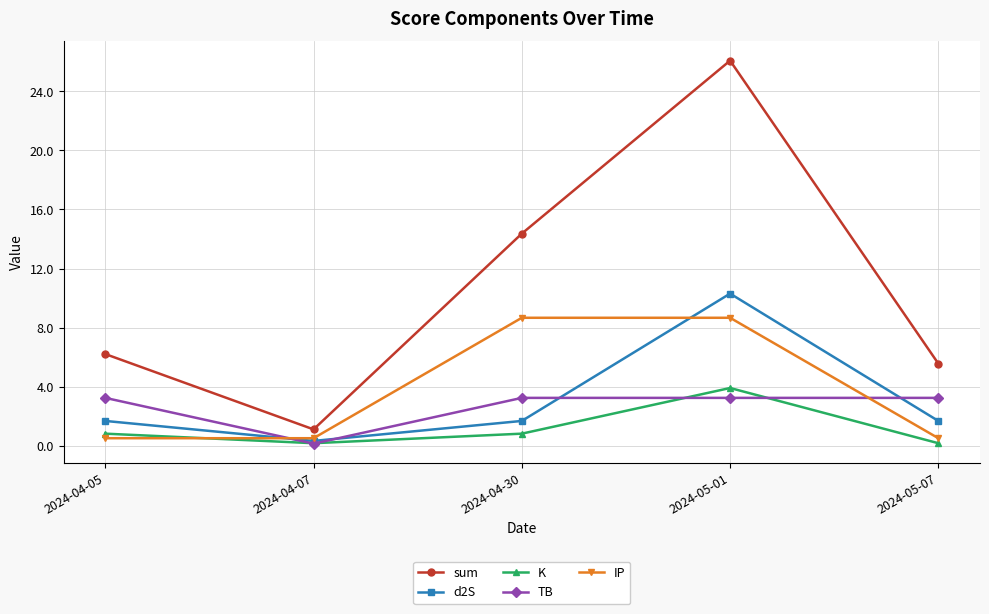

Where is the first local minimum for sum?

2024-04-07